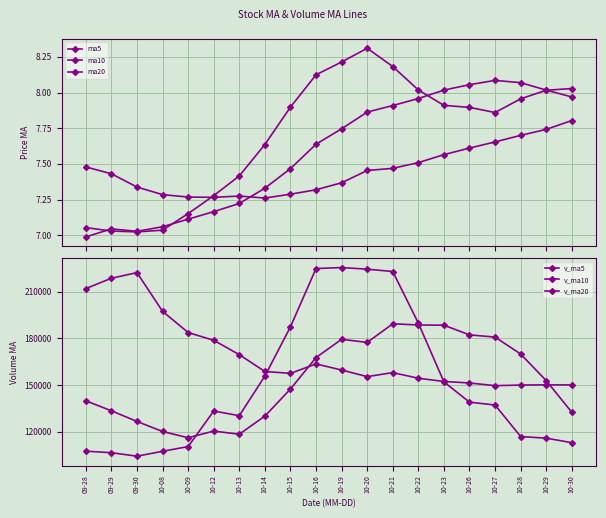

What is the difference between the v_ma5 values at 10-09 and 10-23?

41667.0